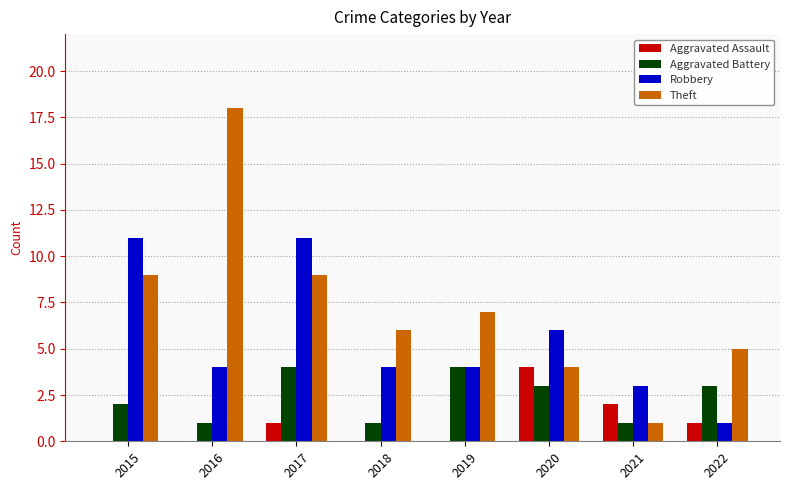

Reading right to left, what are all the values shown in this chart?

Aggravated Assault: 1	2	4	0	0	1	0	0
Aggravated Battery: 3	1	3	4	1	4	1	2
Robbery: 1	3	6	4	4	11	4	11
Theft: 5	1	4	7	6	9	18	9